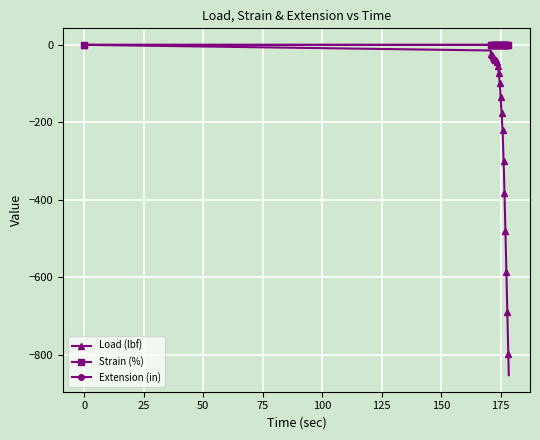

What is the value of the Load (lbf) point at the 10th from the left?

-37.9